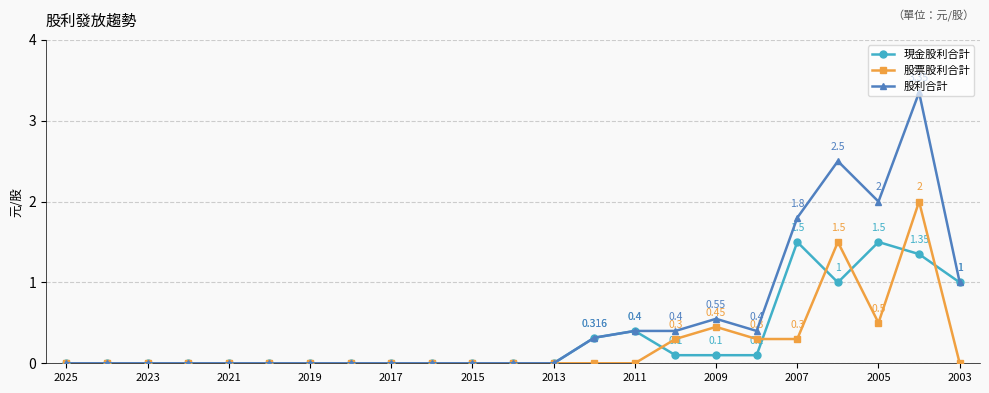

List the series in order of their peak value, highest first.

股利合計, 股票股利合計, 現金股利合計